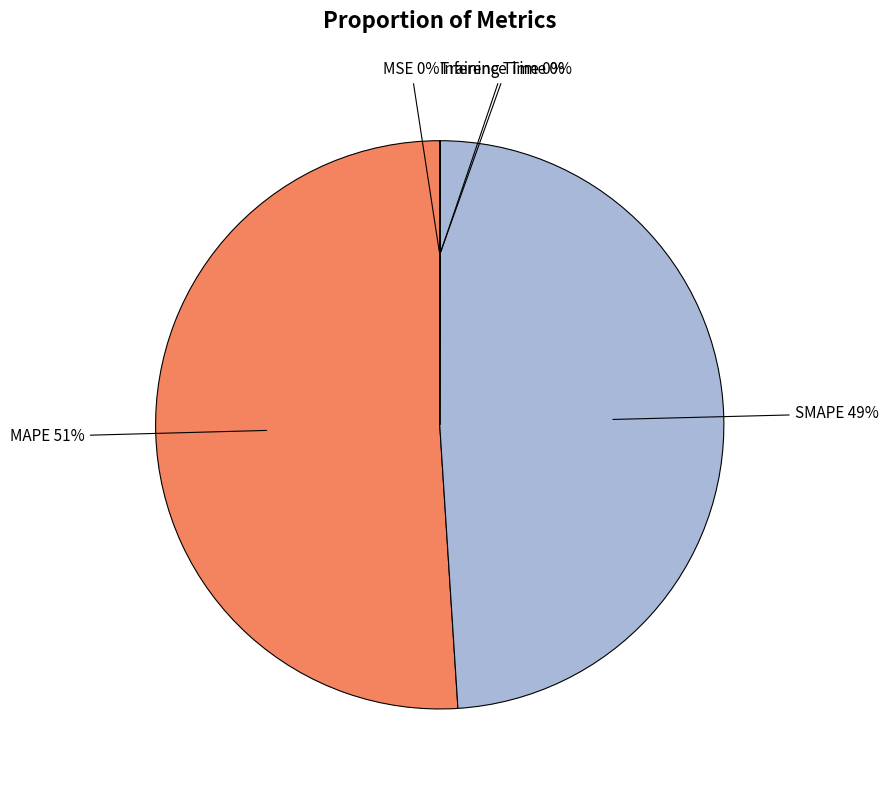

True or false: SMAPE accounts for 49% of the total.

True